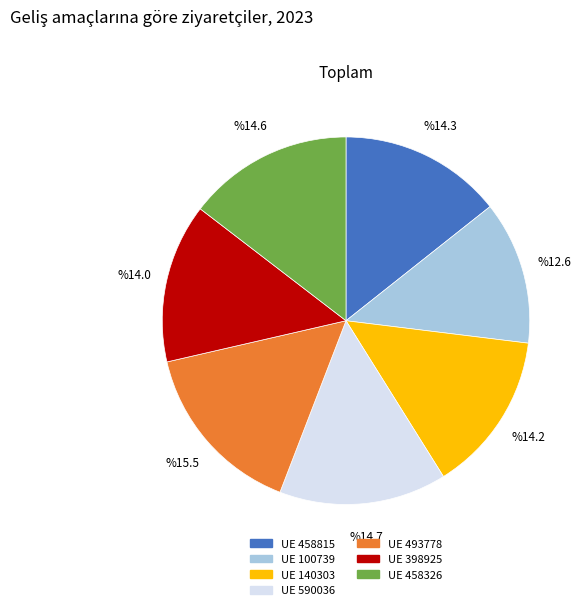

Is there any slice that represents more than half of the pie?

No